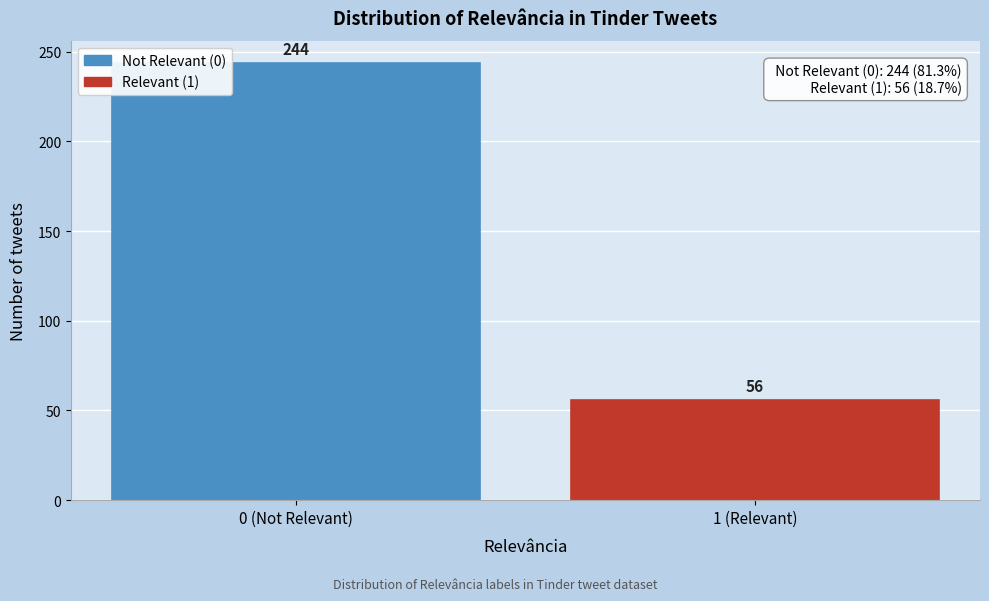

Reading right to left, list all the values displayed in this chart.

56	244